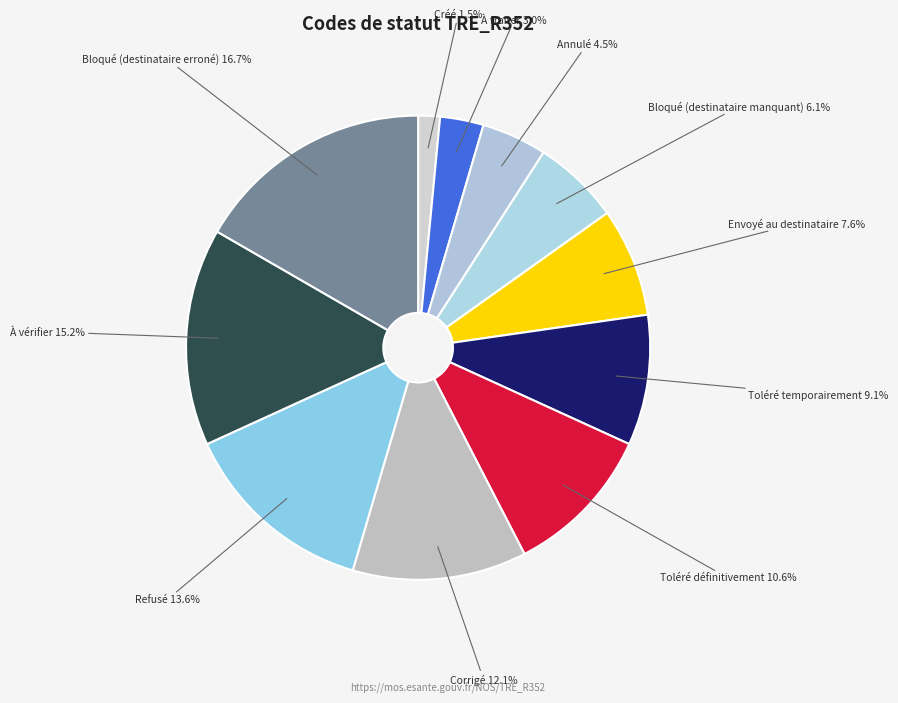

The À traiter slice represents 3% of the pie. True or false?

True